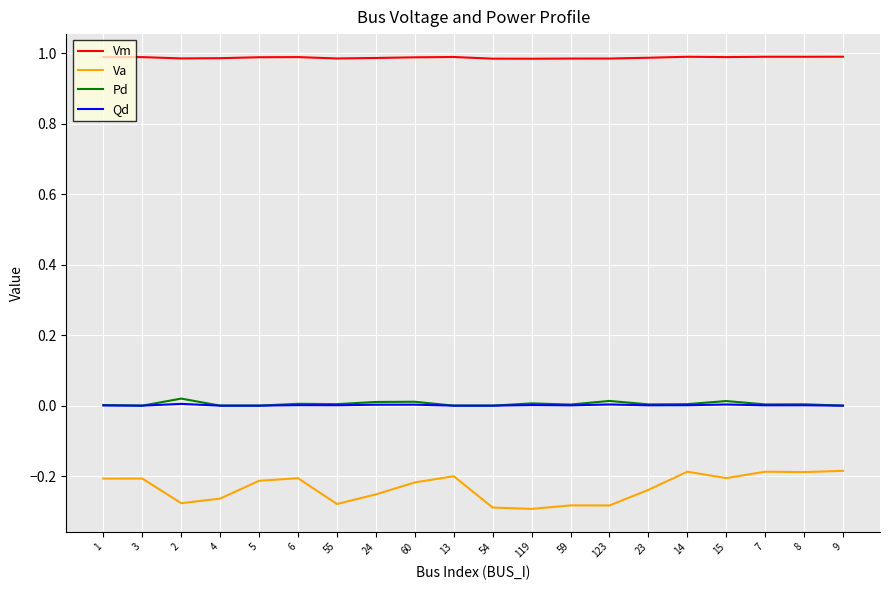

Is it true that Va equals -0.3 at 59?

True